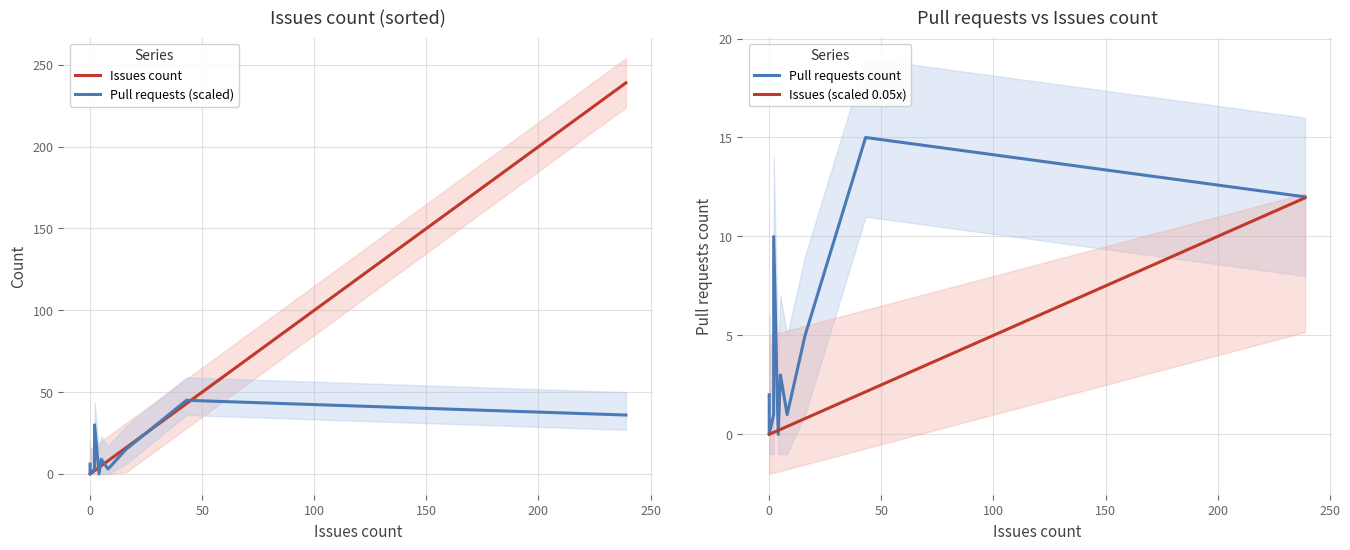

Which series ends up on top after the final intersection of Pull requests count and Issues (scaled 0.05x)?

Pull requests count